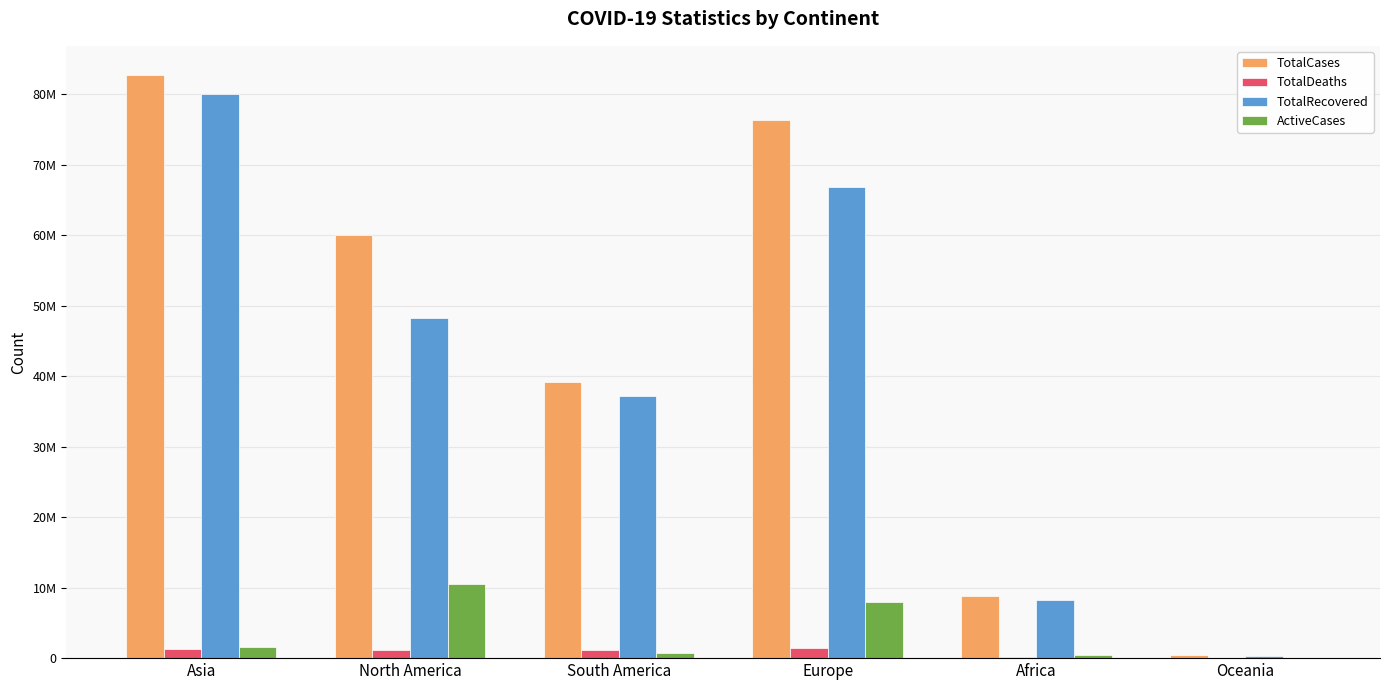

Is the value of TotalCases at Europe greater than the value of TotalRecovered at Europe?

Yes